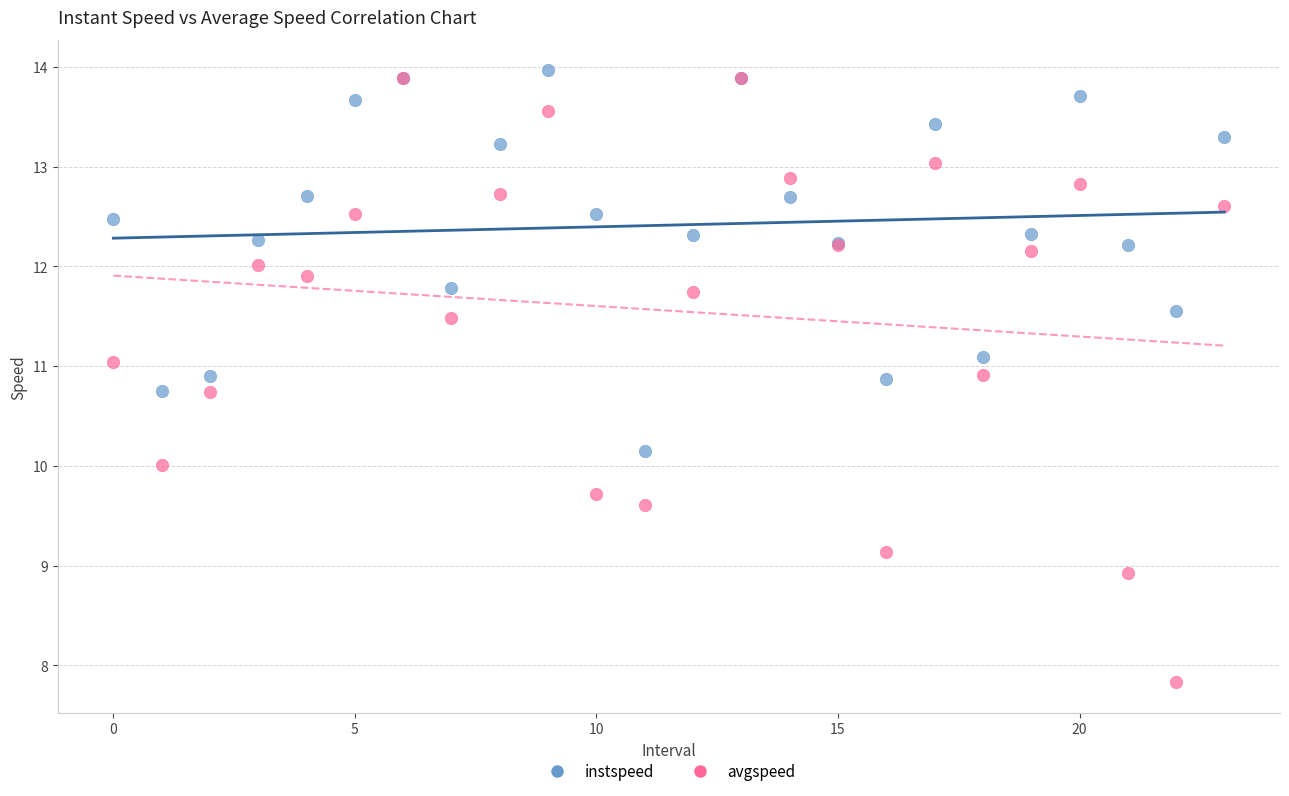

What are all the series names shown in the legend?

instspeed, avgspeed